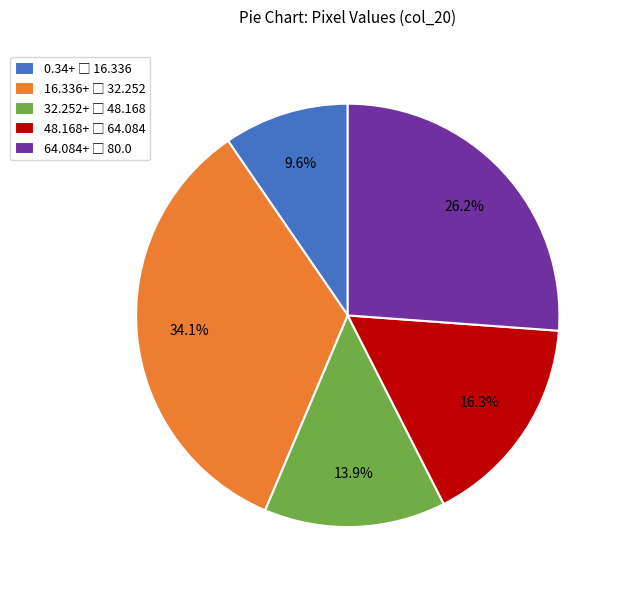

Is there a majority slice in this chart?

No